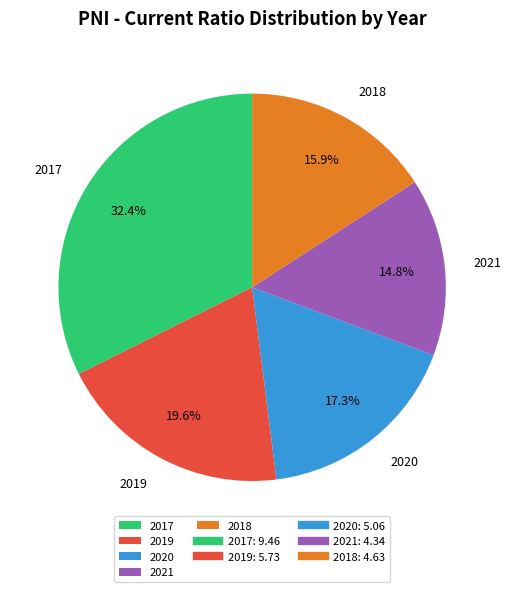

What percentage is the 2017 slice, to the nearest percent?

32%